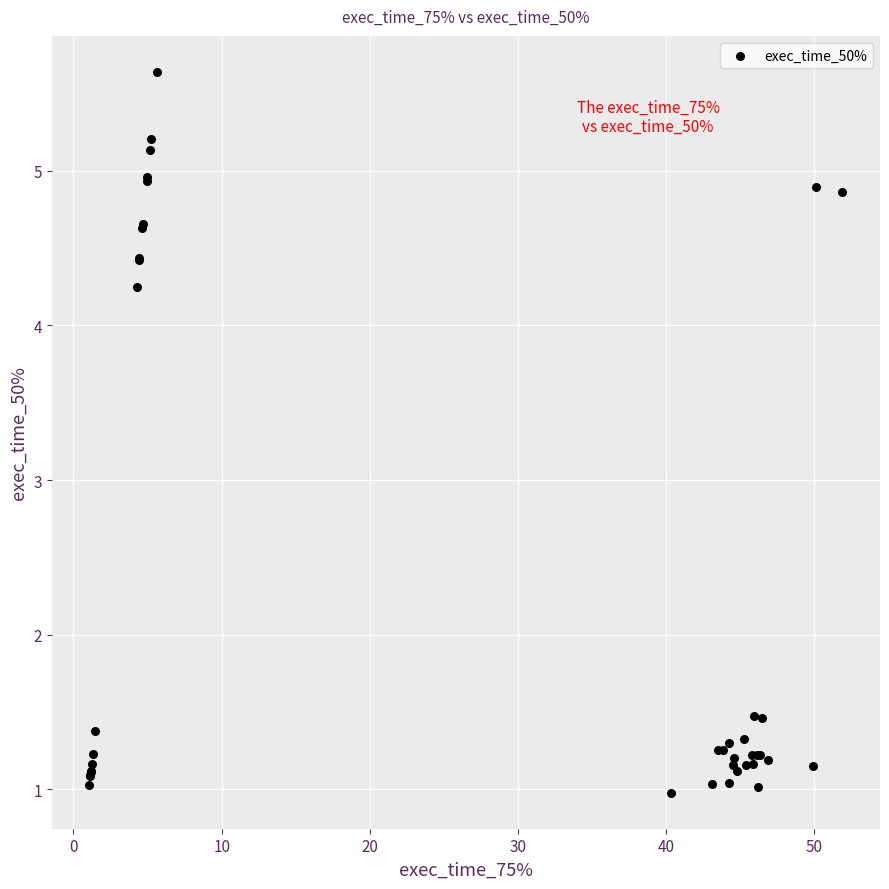

What Y value in the scatter plot is closest to 3?

4.2